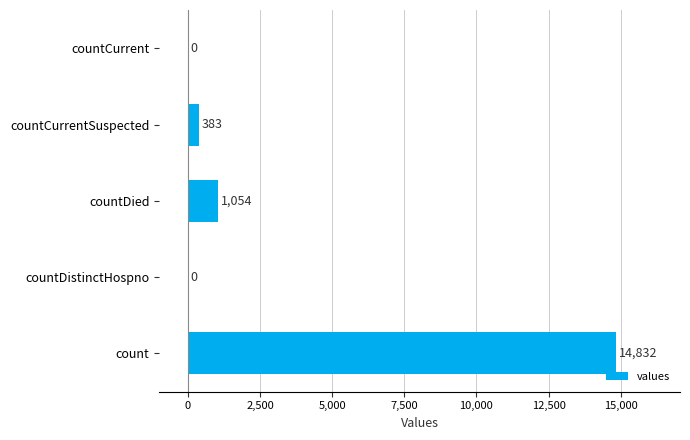

The value at countDistinctHospno is -9107. True or false?

False